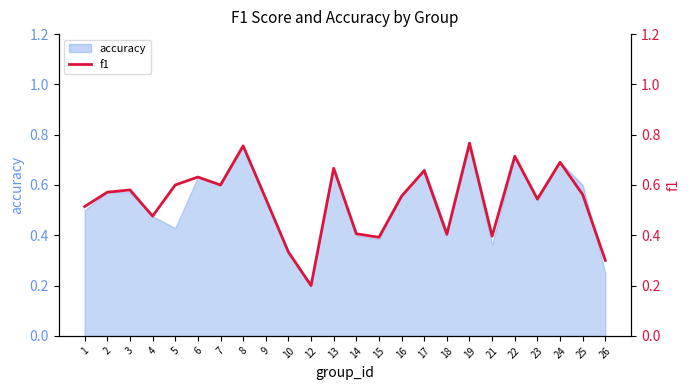

Which label corresponds to the smallest value in the chart?

12